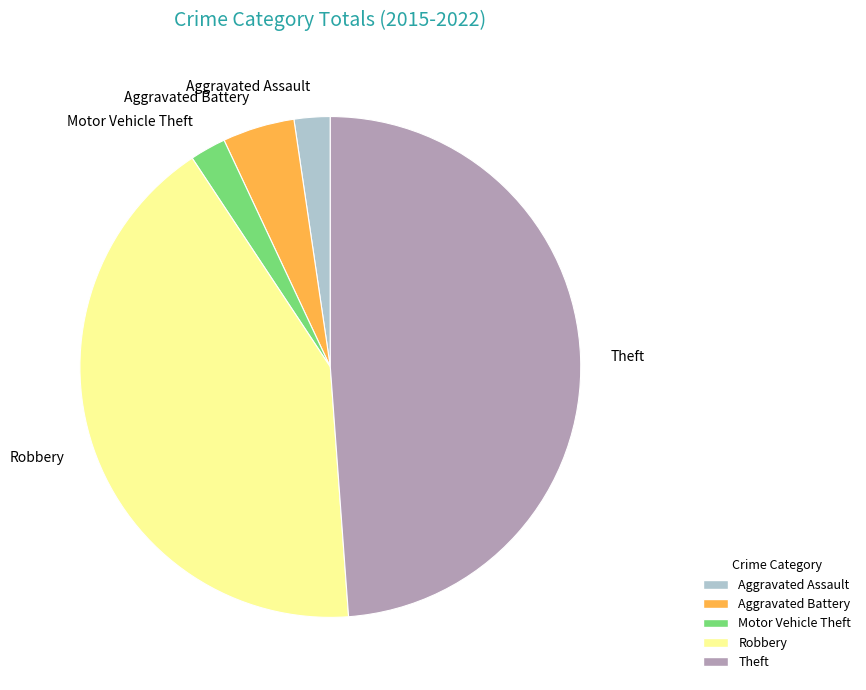

Is the sum of Motor Vehicle Theft and Aggravated Assault greater than half?

No